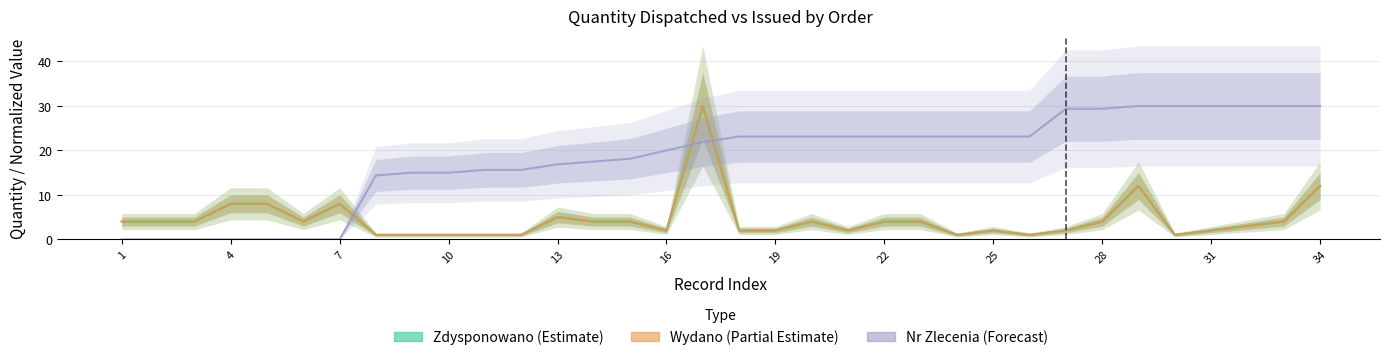

What is the sum of the Nr Zlecenia (Forecast) values at 16 and 4?

21.9